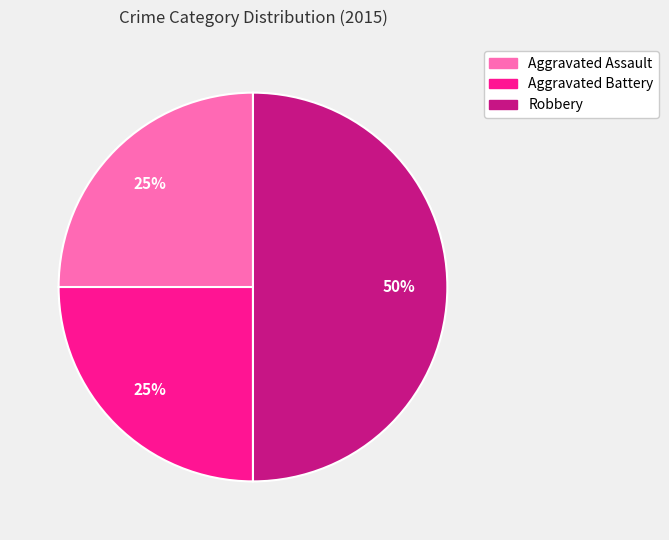

What percentage is the Robbery slice, to the nearest percent?

50%